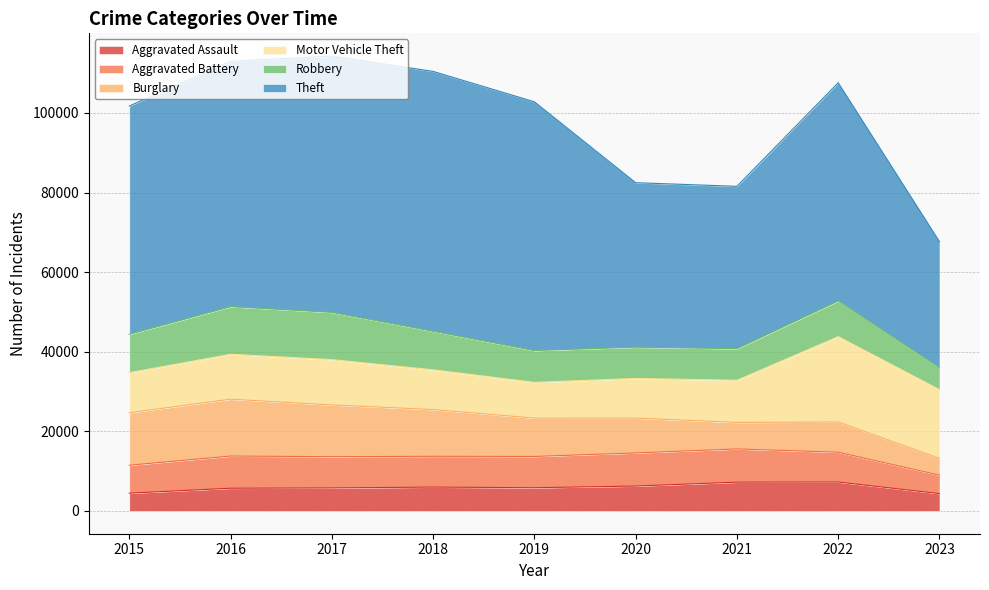

The Robbery series shows 3653 at 2017. True or false?

False